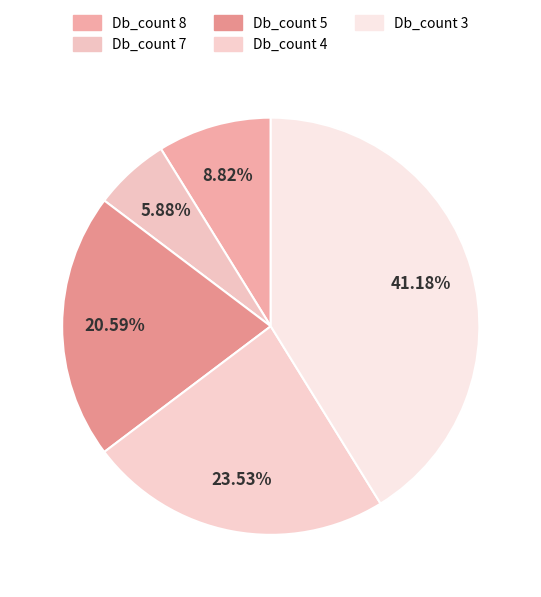

Which category has the biggest portion of the pie?

Db_count 3